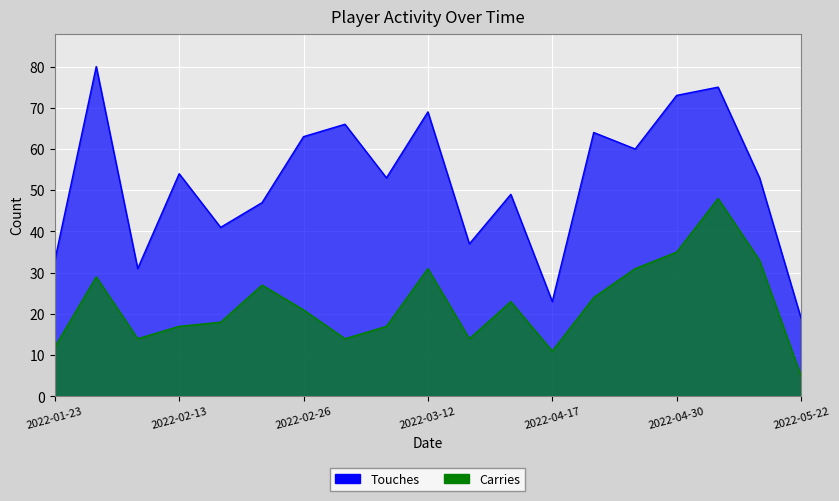

Reading left to right, extract all data points from this chart.

Touches: 2022-01-23=33	2022-02-05=80	2022-02-08=31	2022-02-13=54	2022-02-19=41	2022-02-23=47	2022-02-26=63	2022-03-01=66	2022-03-05=53	2022-03-12=69	2022-04-02=37	2022-04-06=49	2022-04-17=23	2022-04-21=64	2022-04-24=60	2022-04-30=73	2022-05-07=75	2022-05-15=53	2022-05-22=19
Carries: 2022-01-23=12	2022-02-05=29	2022-02-08=14	2022-02-13=17	2022-02-19=18	2022-02-23=27	2022-02-26=21	2022-03-01=14	2022-03-05=17	2022-03-12=31	2022-04-02=14	2022-04-06=23	2022-04-17=11	2022-04-21=24	2022-04-24=31	2022-04-30=35	2022-05-07=48	2022-05-15=33	2022-05-22=5